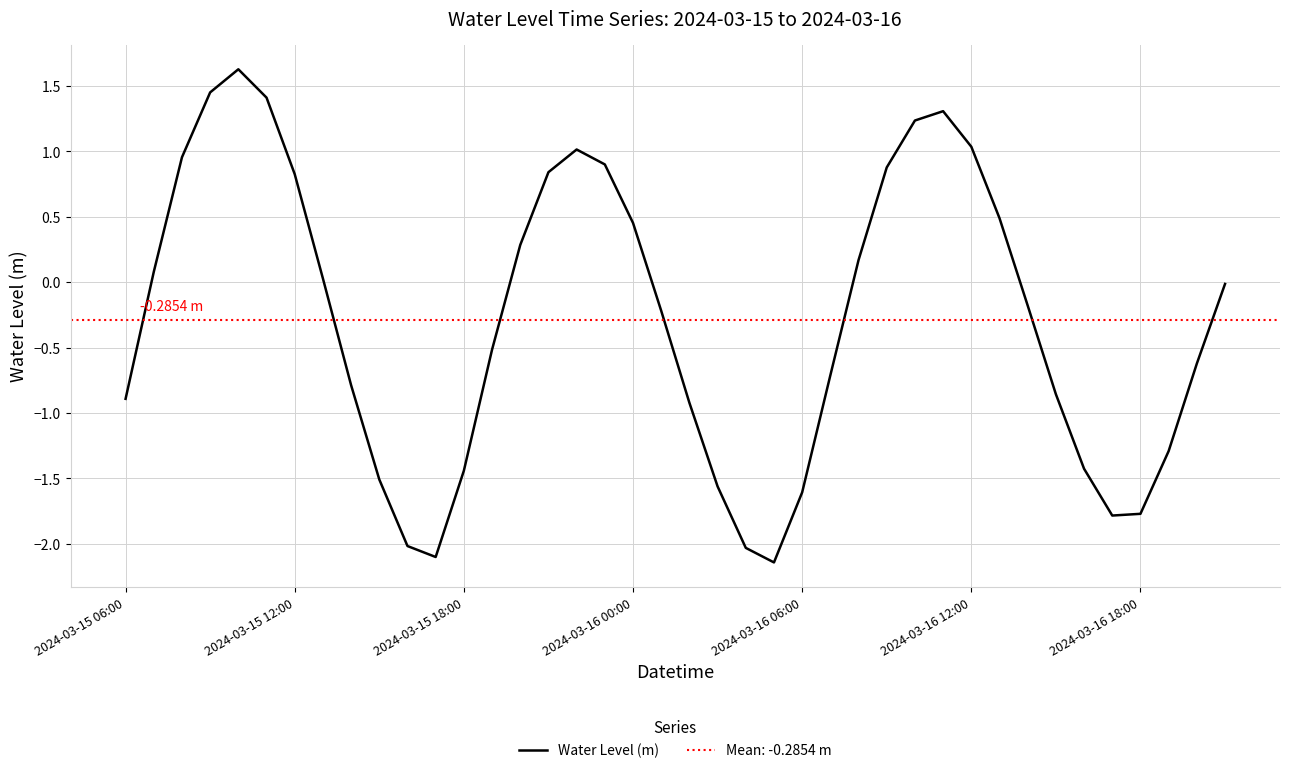

What is the difference between the values at 39 and 2024-03-15 12:00?

0.1